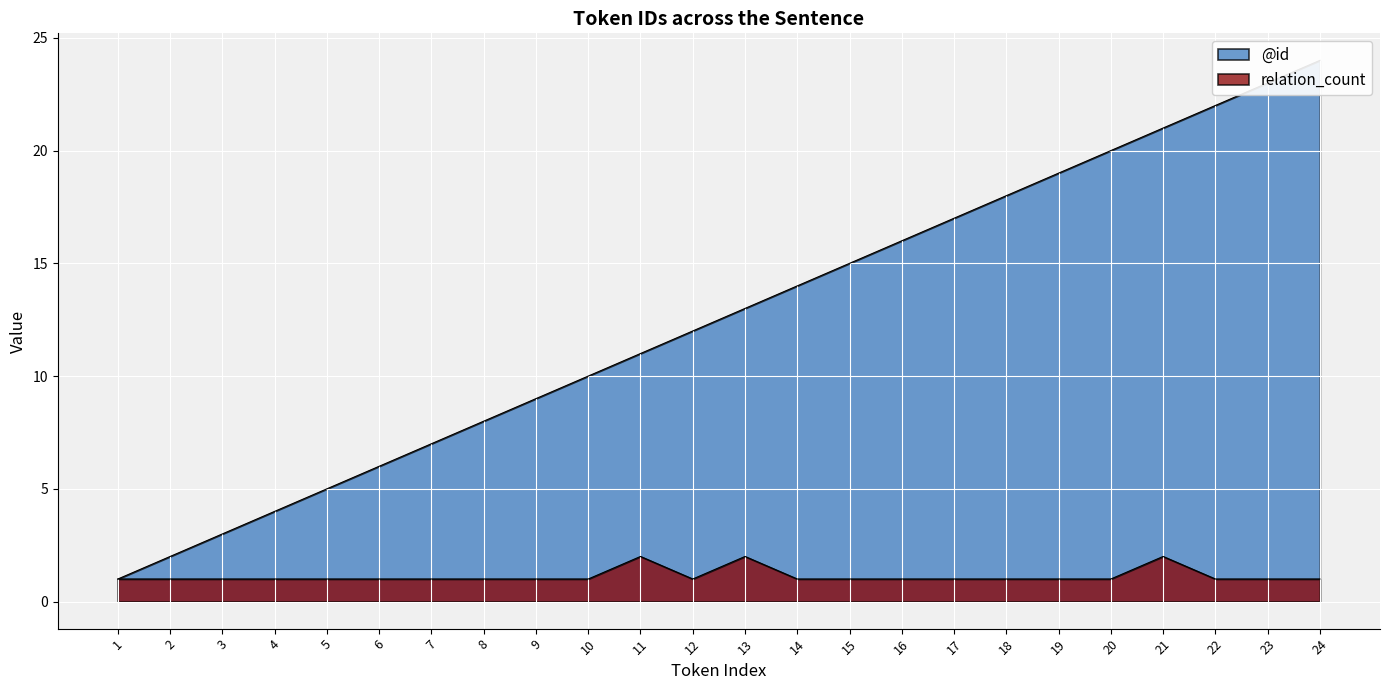

How many relation_count values are between 1 and 2?

24